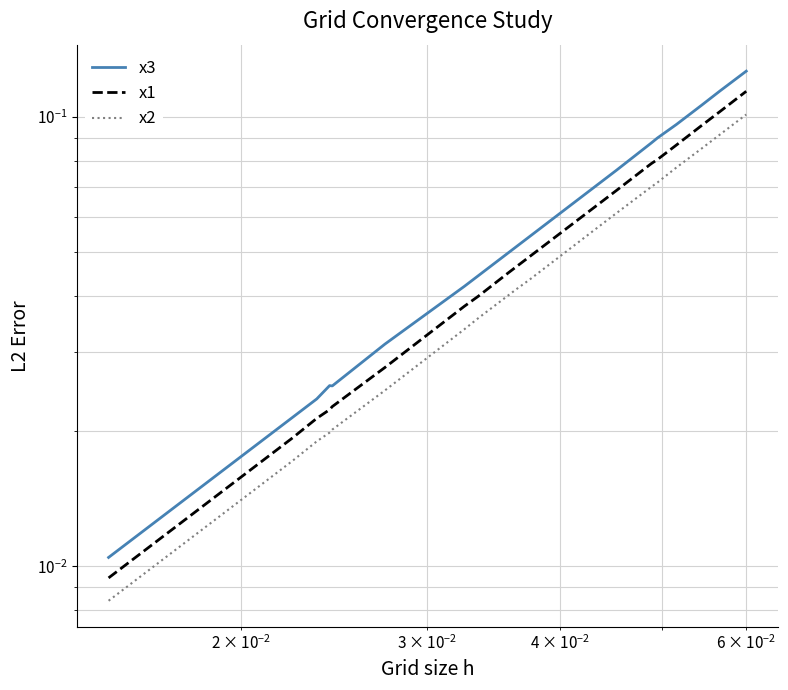

Is the value of x3 at $\mathdefault{10^{-2}}$ greater than the value of x1 at 4?

No